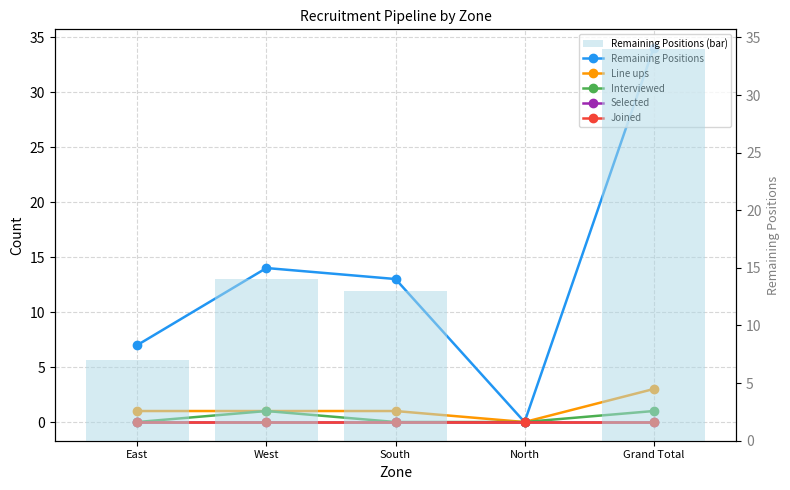

At which category is the sum across all series the highest?

Grand Total